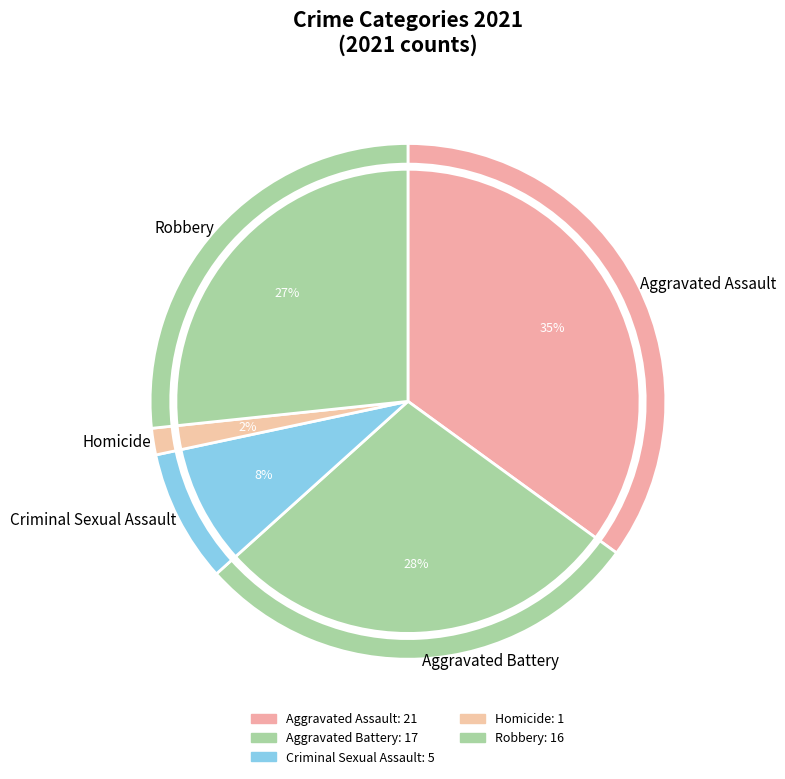

How many segments does this pie chart have?

5